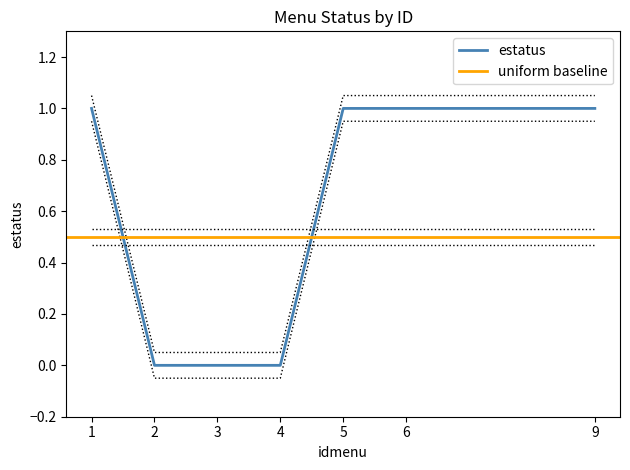

True or false: the data shows 1 at 5.

True